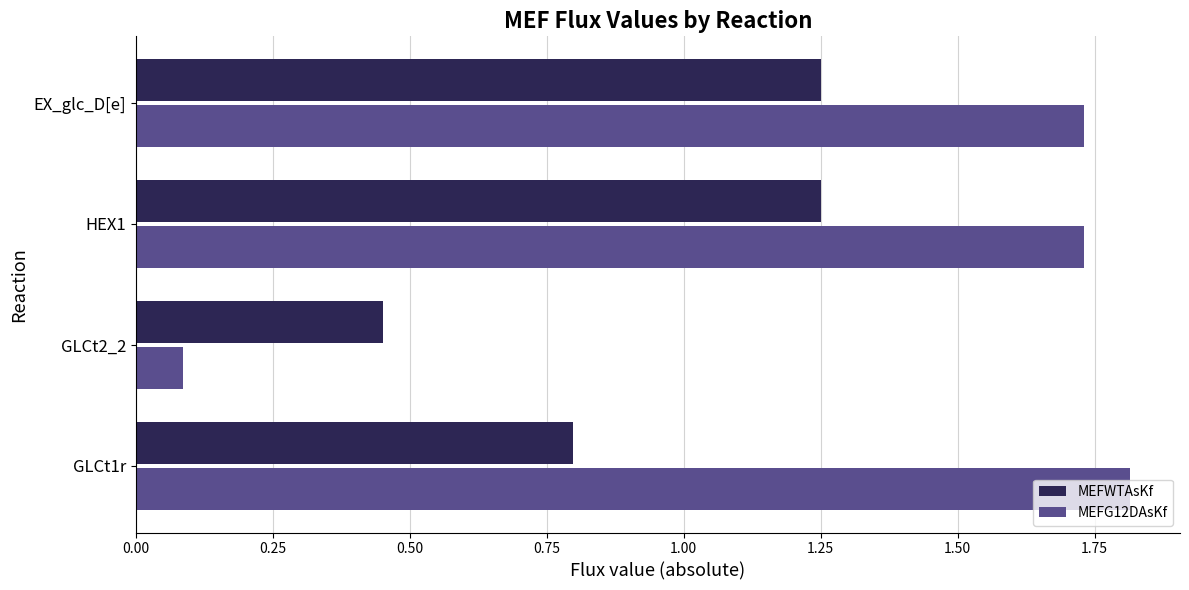

Is it true that MEFG12DAsKf equals 1.1 at EX_glc_D[e]?

False